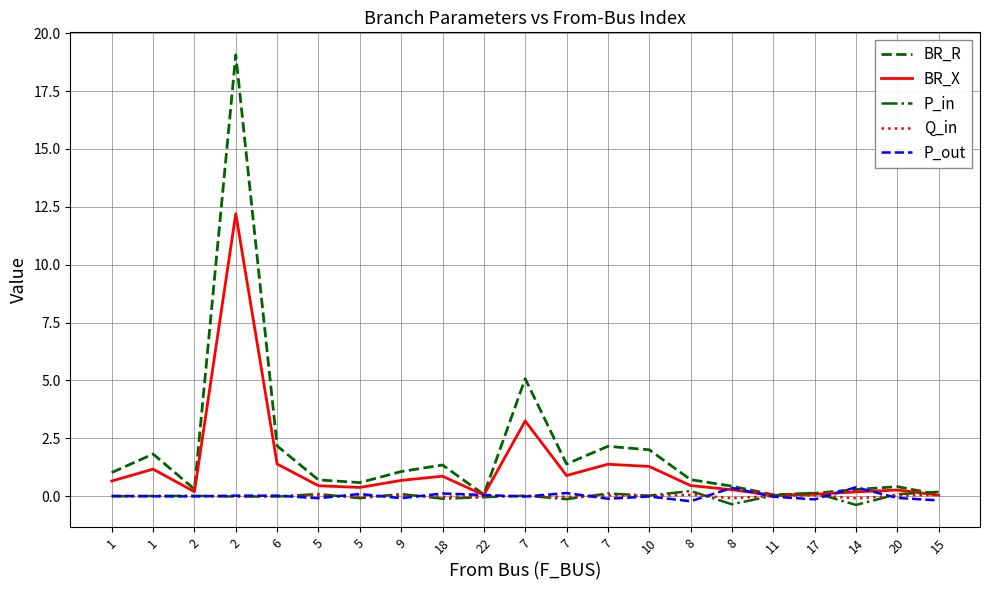

What are all the series names shown in the legend?

BR_R, BR_X, P_in, Q_in, P_out